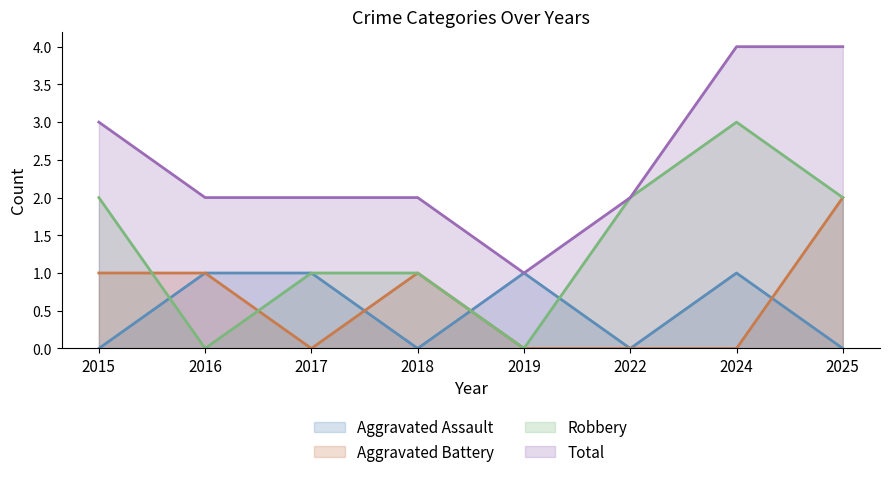

True or false: Robbery and Total intersect in this chart.

False